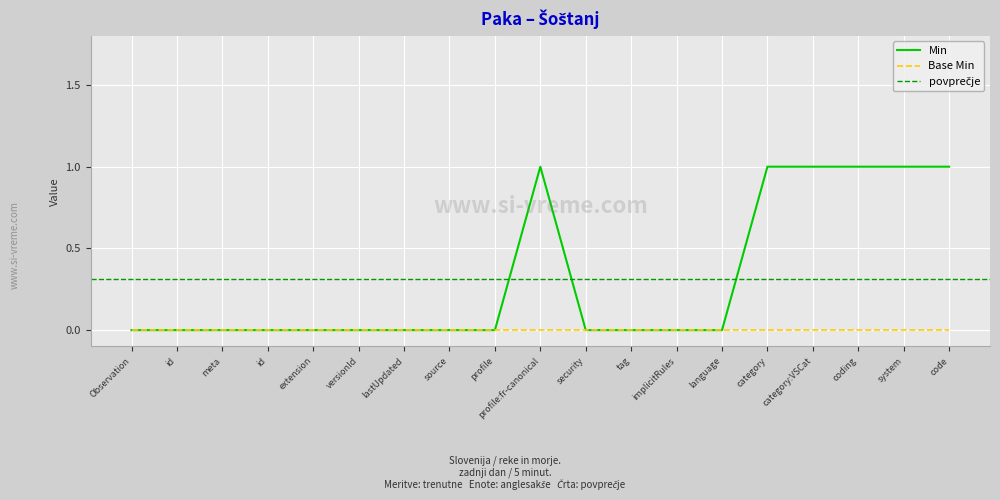

How many values are above zero?

6